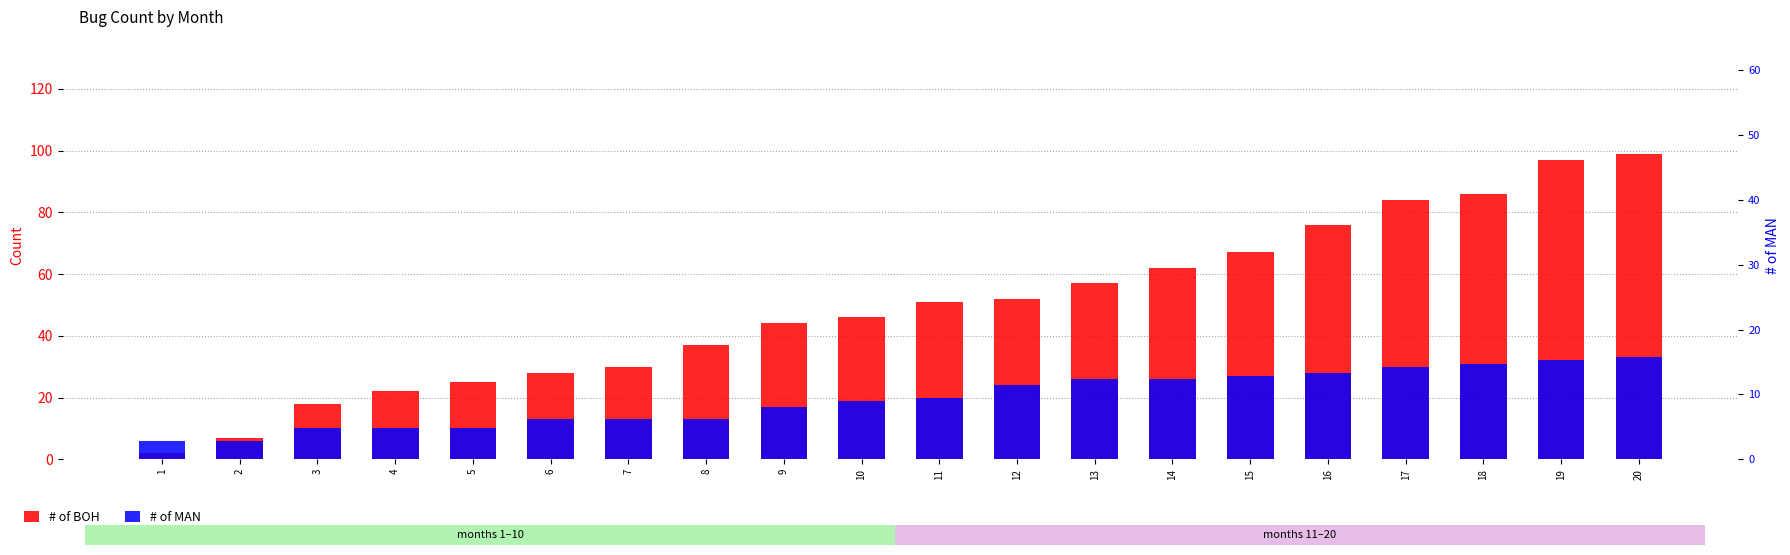

Which label corresponds to the smallest value in the chart?

1